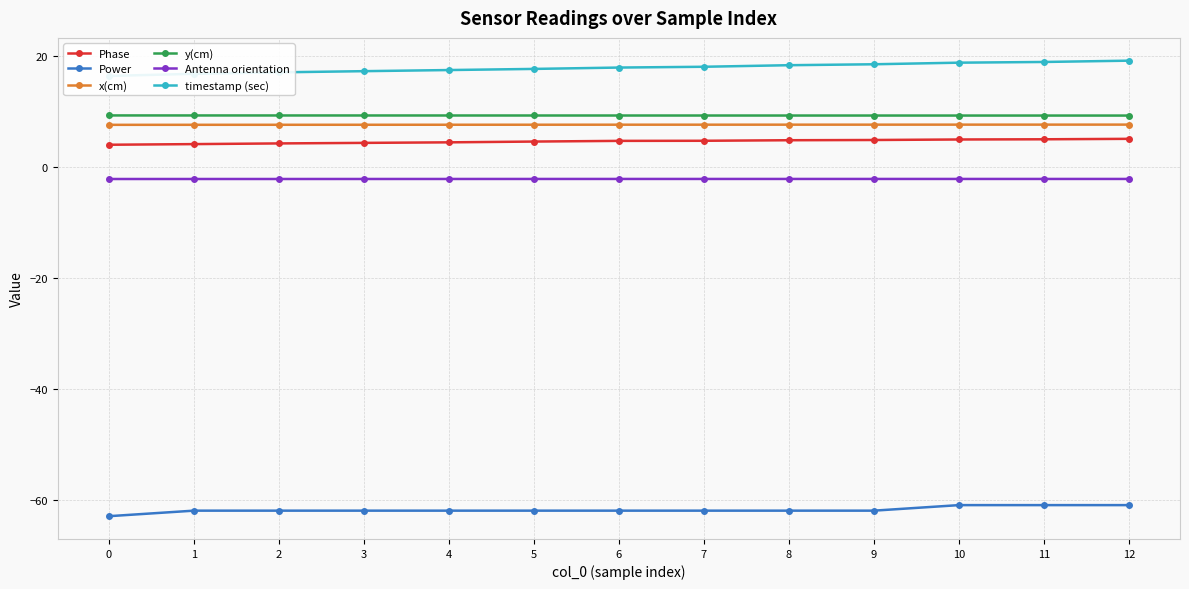

What is the average value of the y(cm) series?

9.3